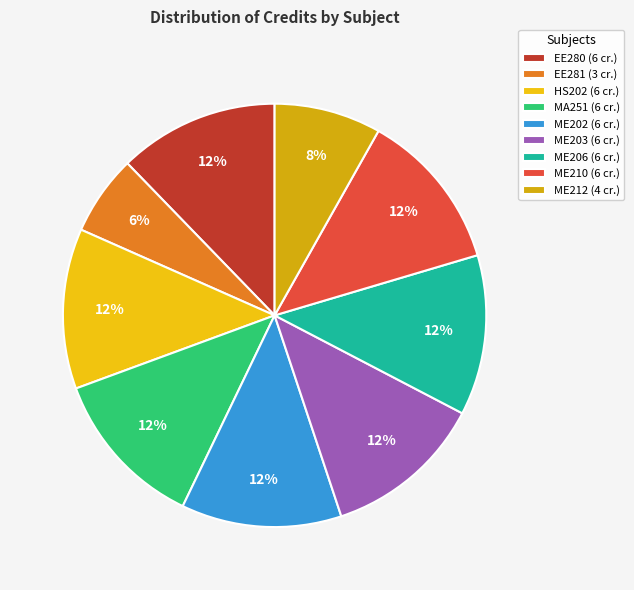

What percentage is the ME212 slice, to the nearest percent?

8%